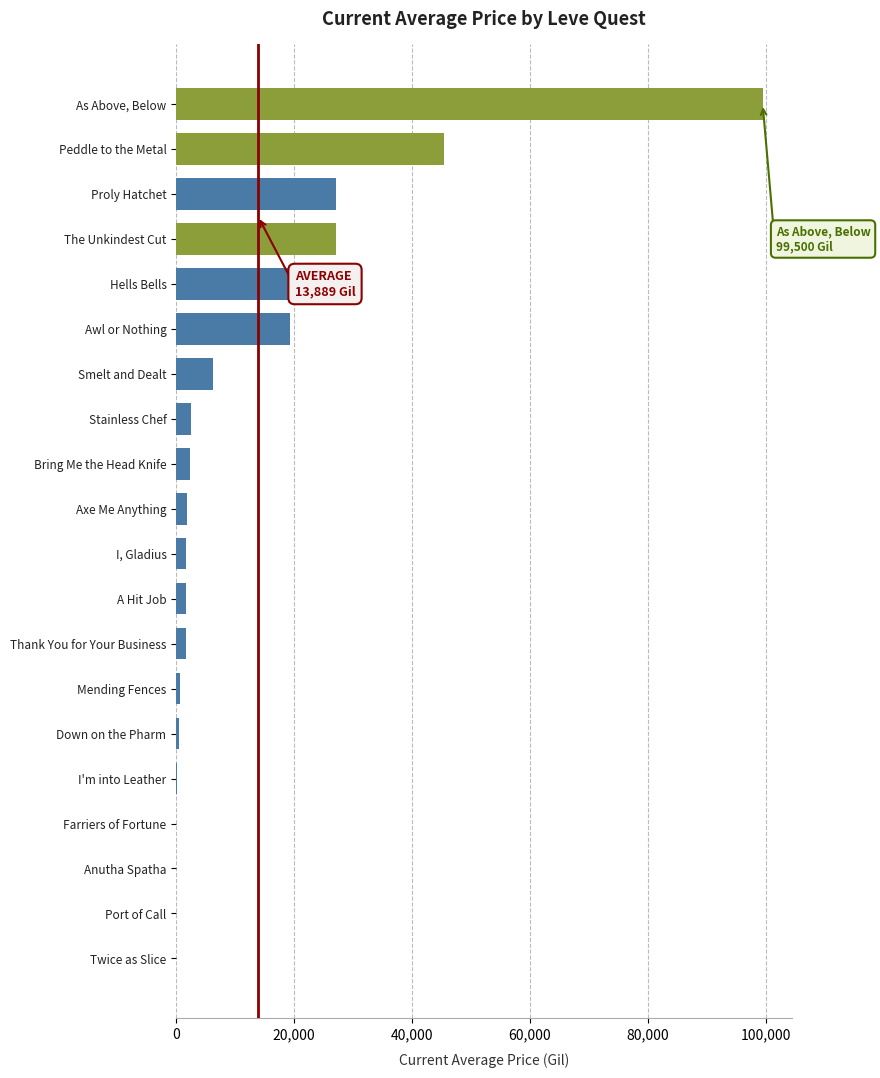

True or false: the data shows 2260.7 at Smelt and Dealt.

False